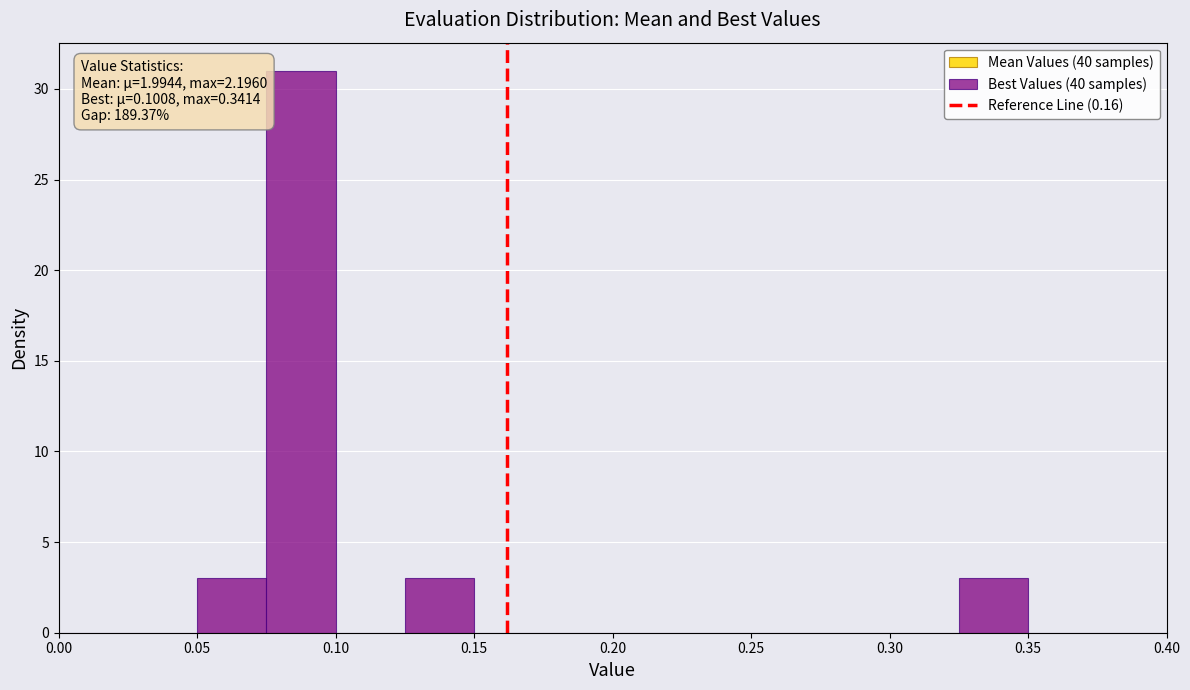

Over which range of the x-axis is the bar tallest?

0.075 to 0.100